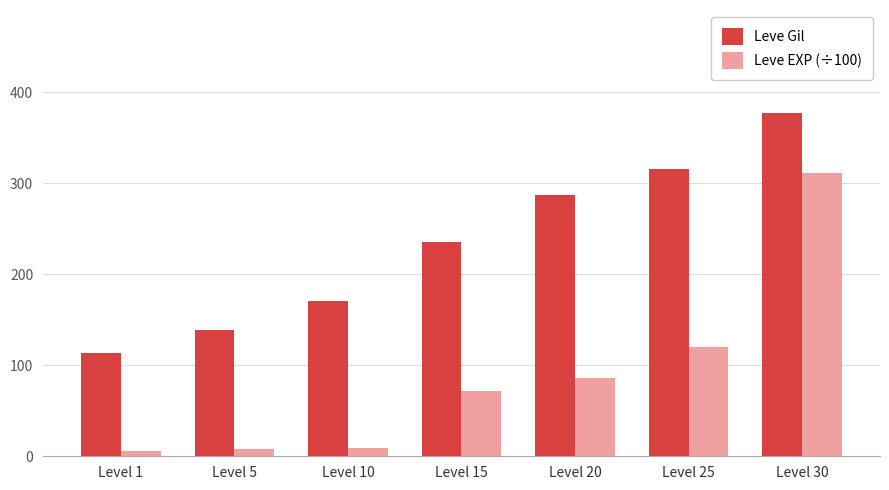

How many distinct data groups are displayed?

2